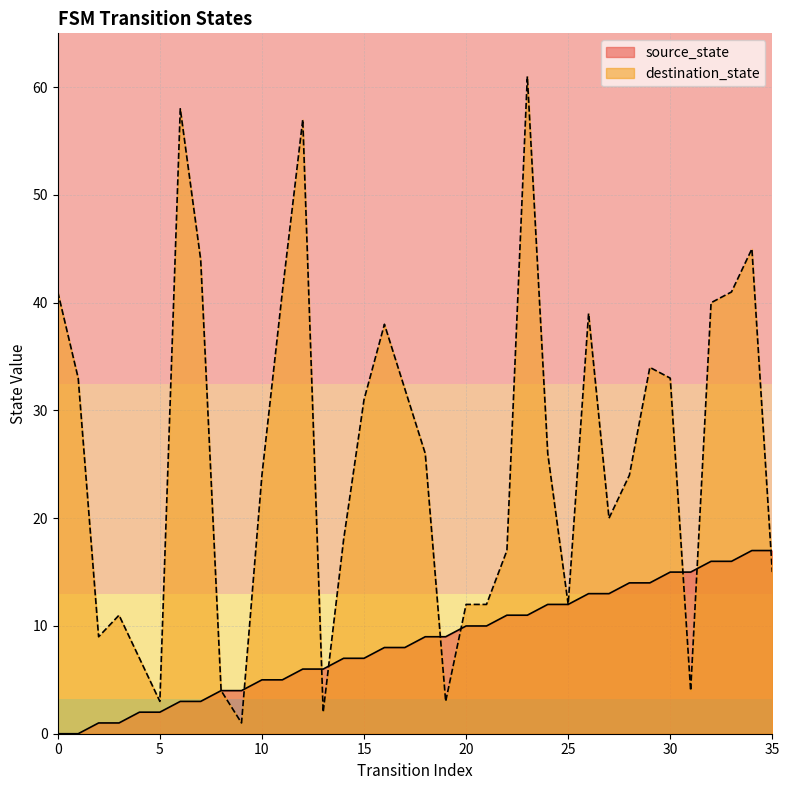

What is the value of the source_state point at the 14th from the left?

6